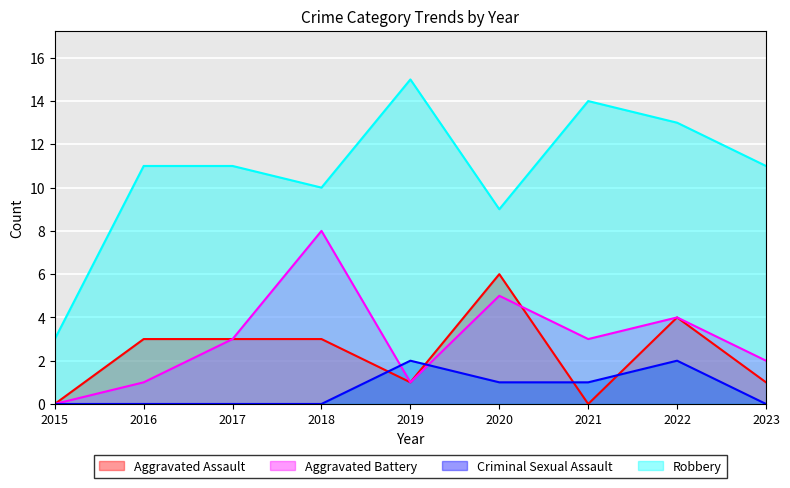

At which category does the chart reach its minimum across all series?

2015